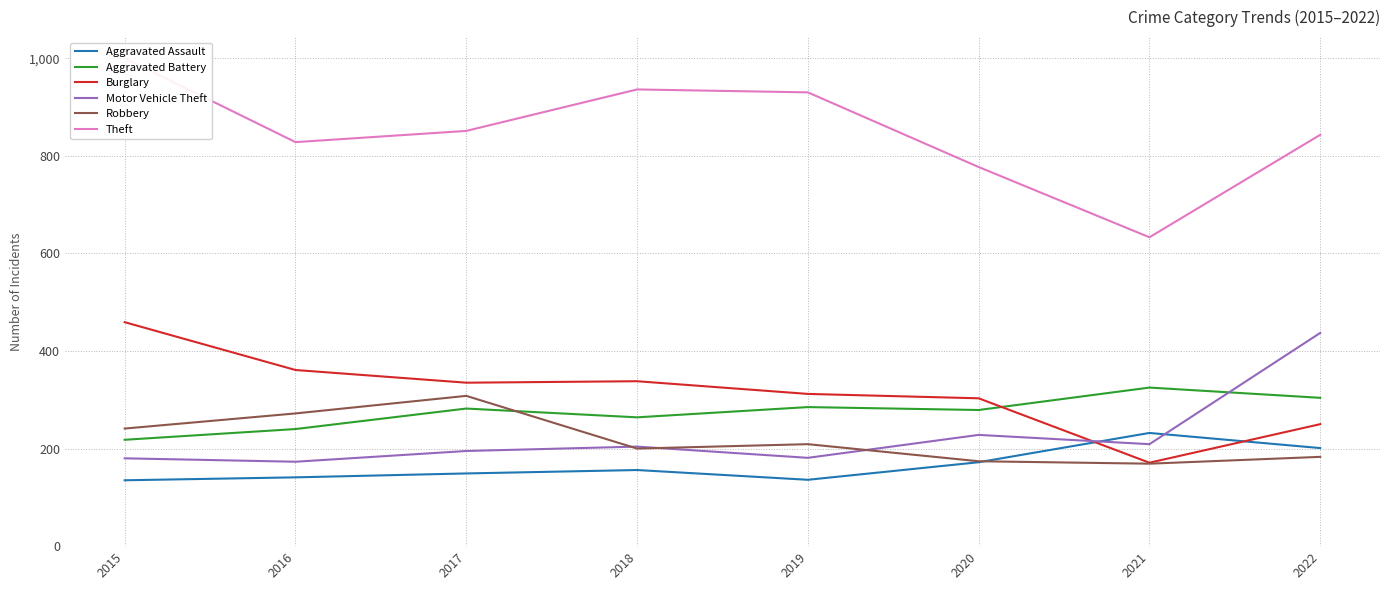

In Aggravated Battery, how many points are higher than both neighbors (excluding endpoints)?

3